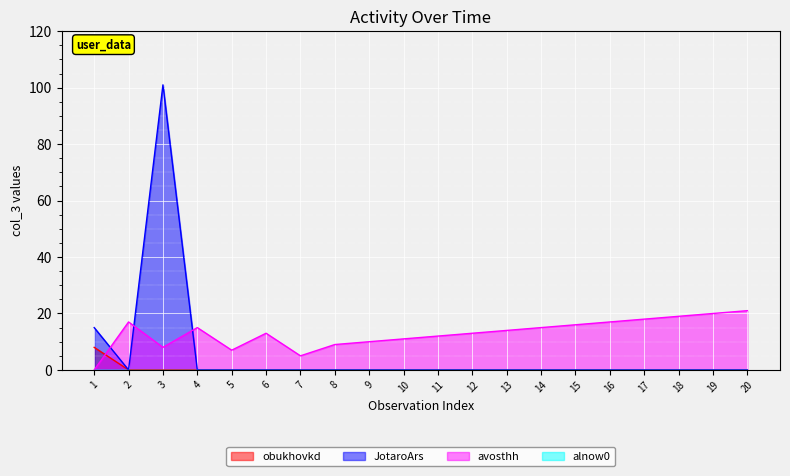

The value of JotaroArs at 11 is 0. True or false?

True